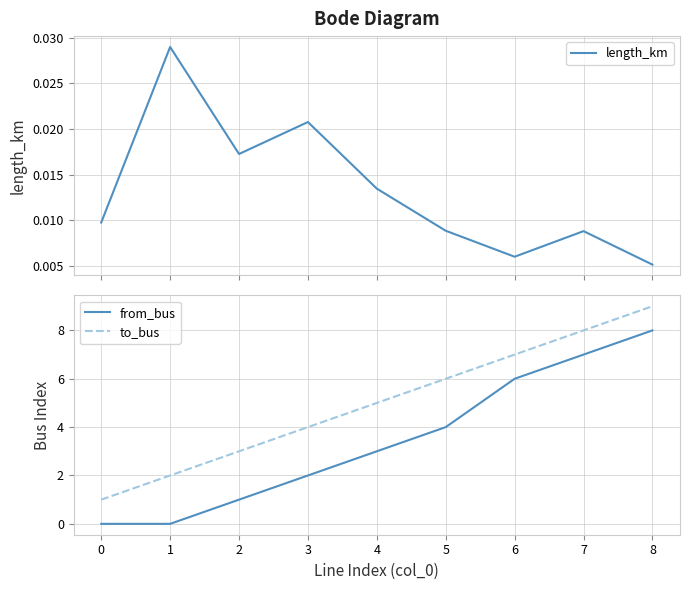

Which series has the largest total across all categories?

to_bus